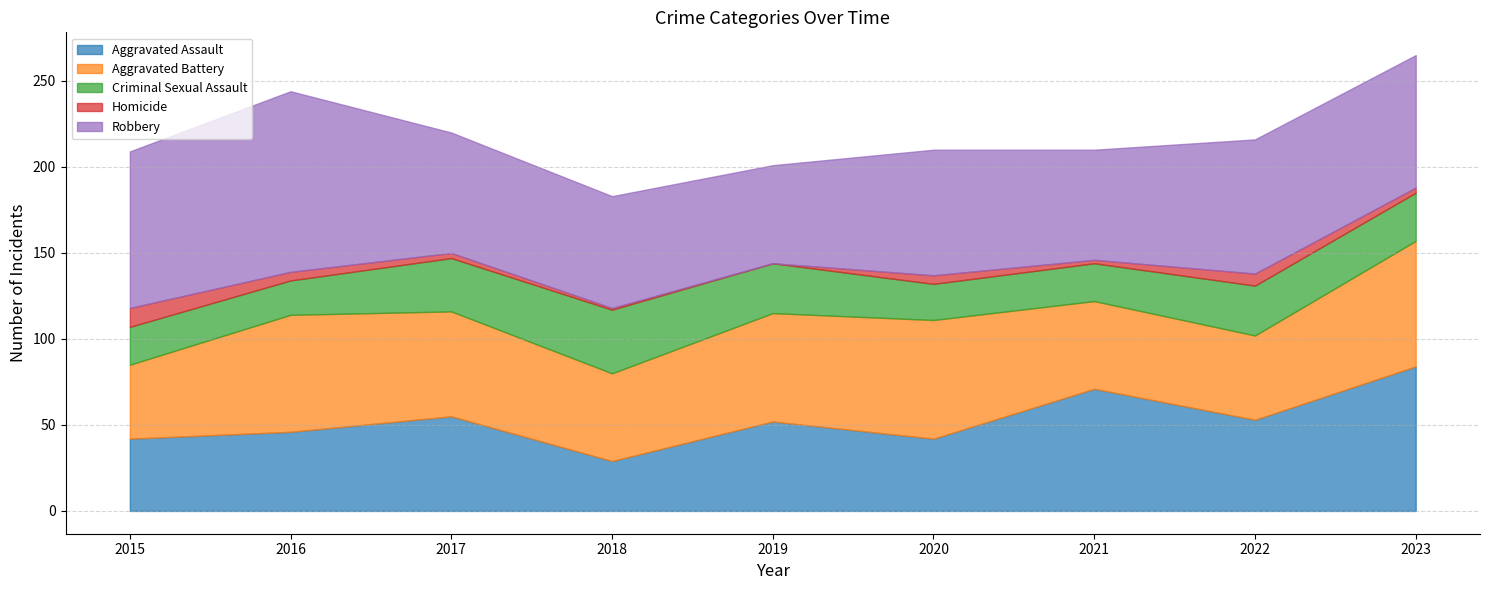

What is the maximum value shown in the chart?

105